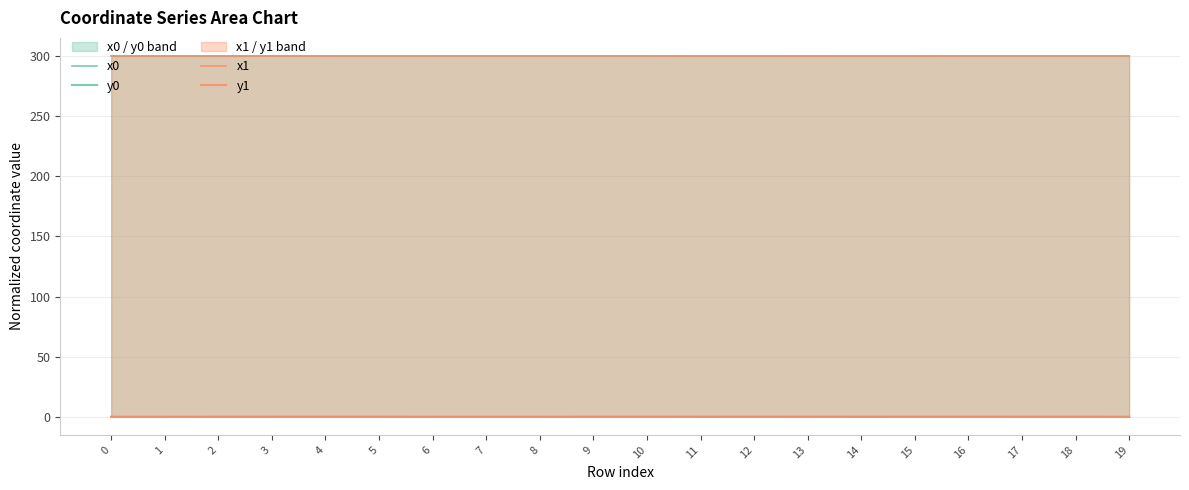

Is it true that x1 equals 476.8 at 6?

False